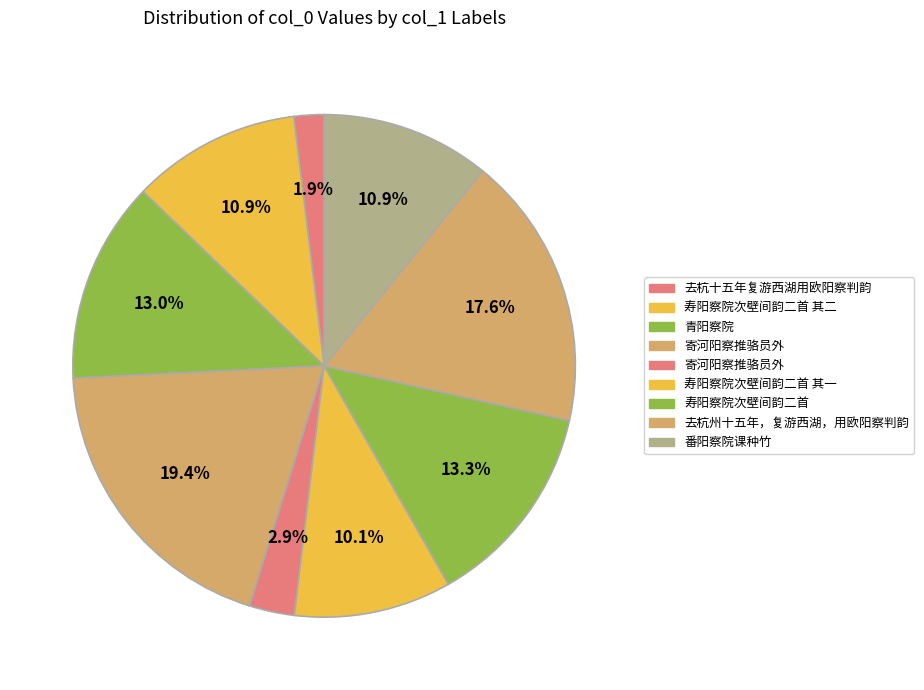

Is there any slice that represents more than half of the pie?

No